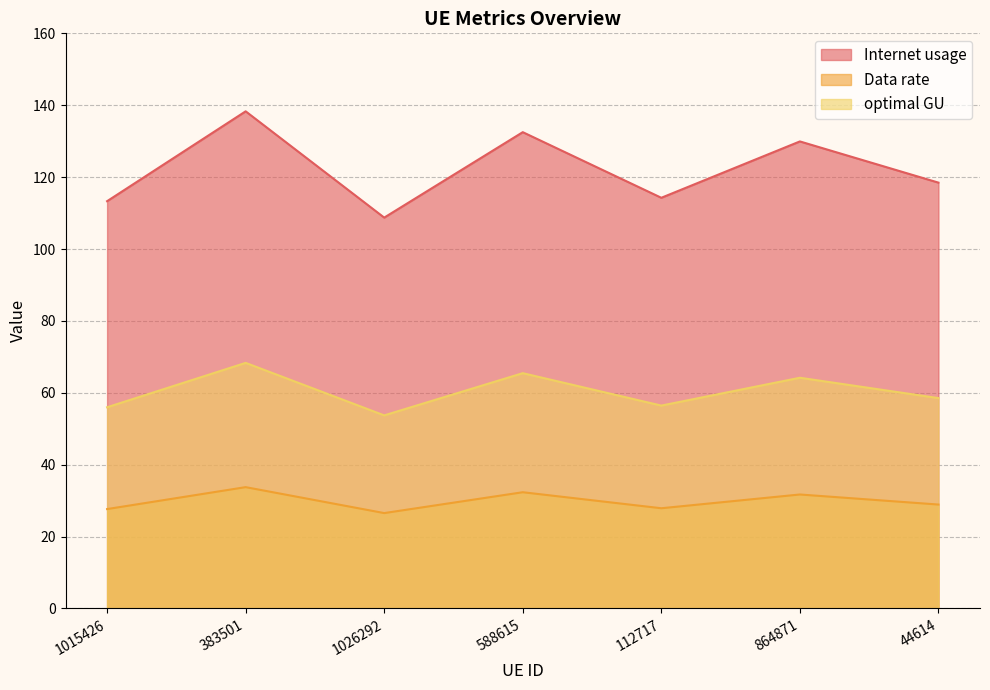

The Internet usage series shows 129.9 at 864871. True or false?

True